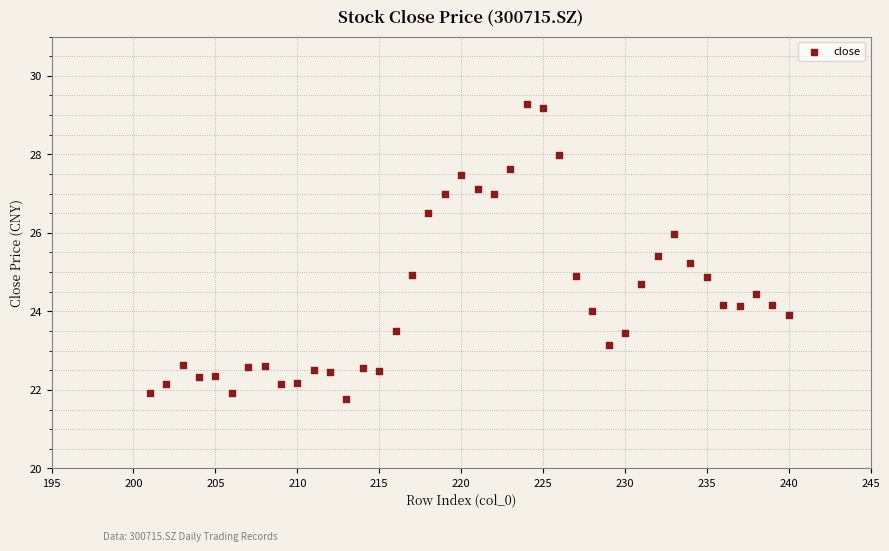

What is the range of Y values (max minus min)?

7.5